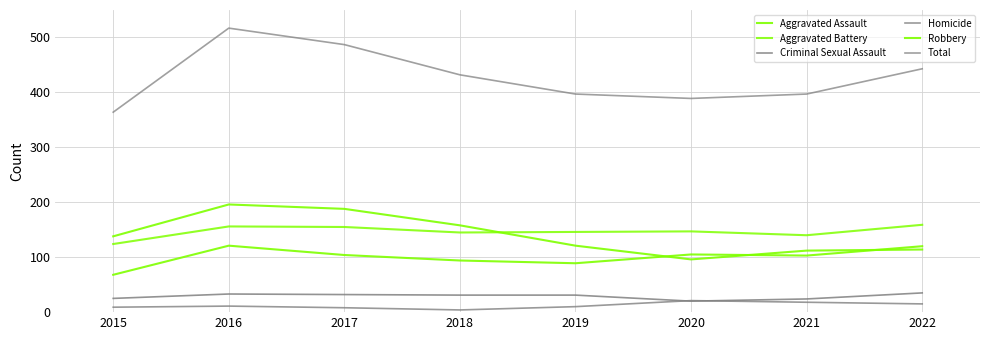

How many times do Aggravated Assault and Robbery cross each other?

3